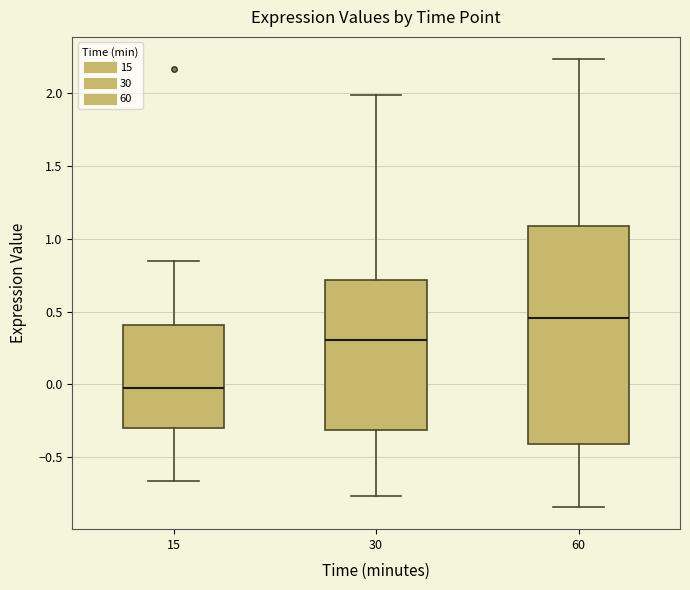

Which box's median line is the lowest?

15